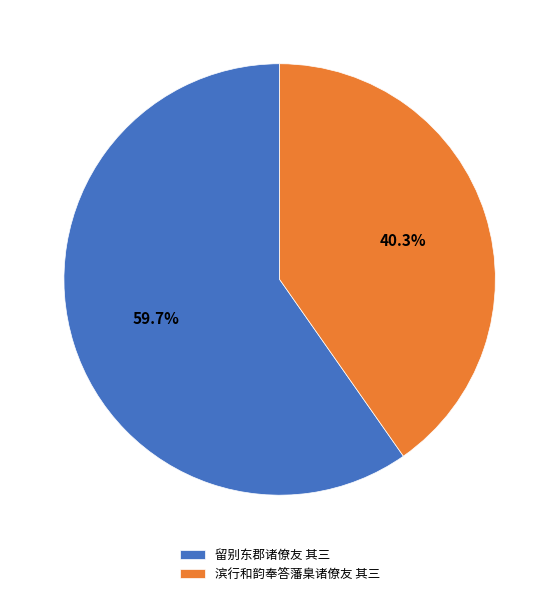

Which has a higher value, 留别东郡诸僚友 其三 or 滨行和韵奉答藩臬诸僚友 其三?

留别东郡诸僚友 其三